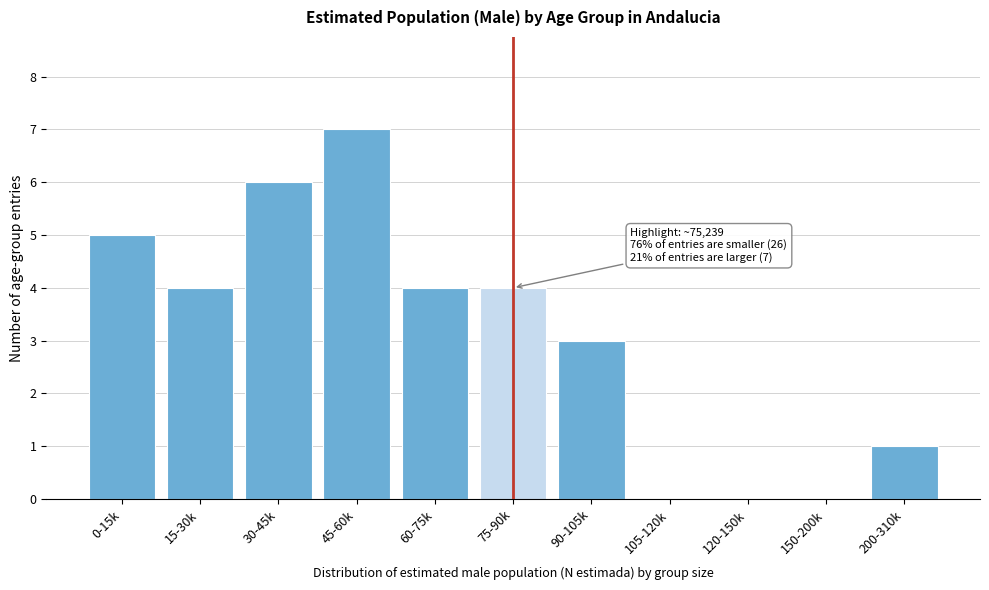

Reading right to left, extract all data points from this chart.

200-310k=1	150-200k=0	120-150k=0	105-120k=0	90-105k=3	75-90k=4	60-75k=4	45-60k=7	30-45k=6	15-30k=4	0-15k=5